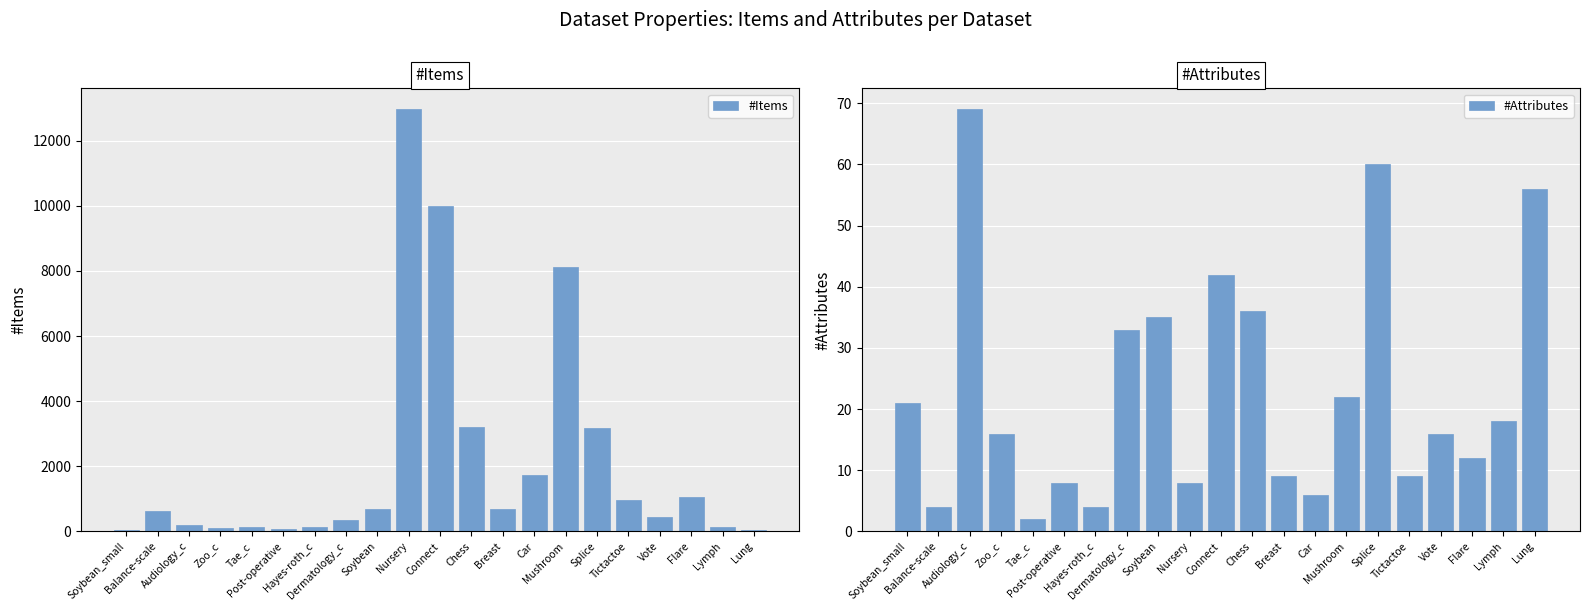

How many data points in #Attributes are above 16?

10